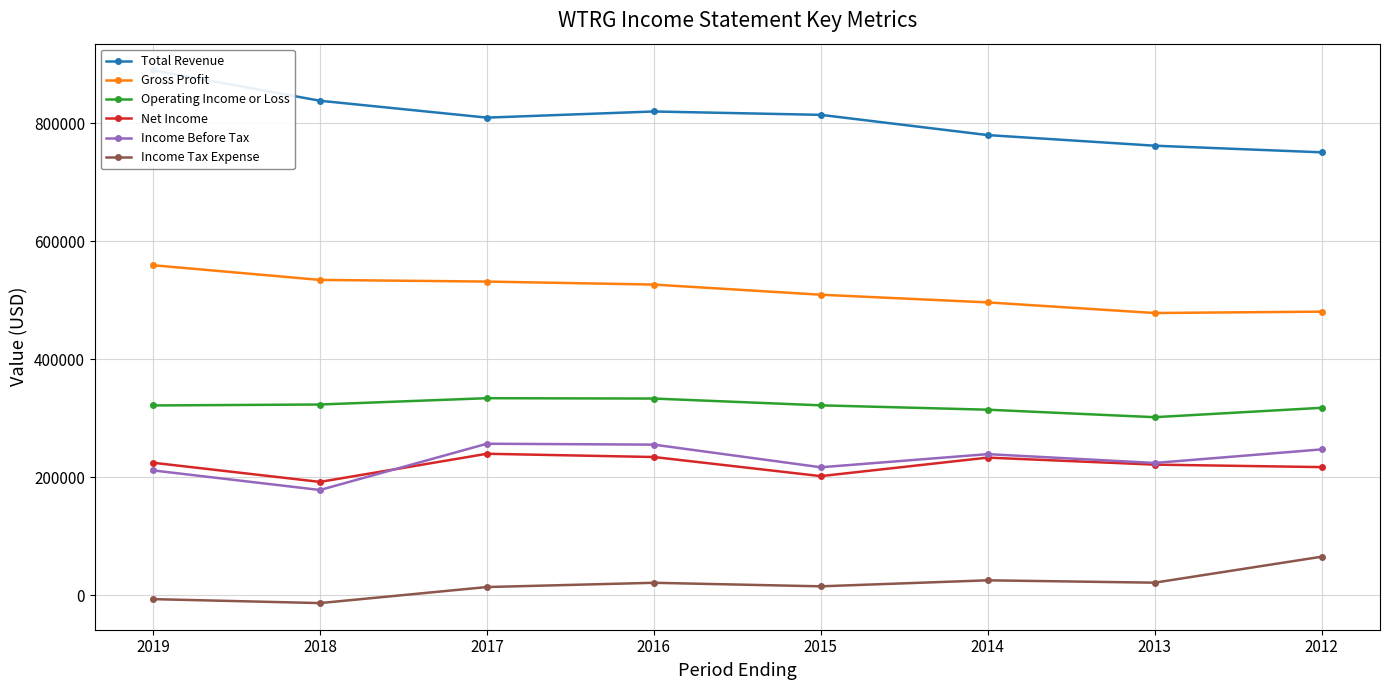

At which category is the sum across all series the highest?

2019